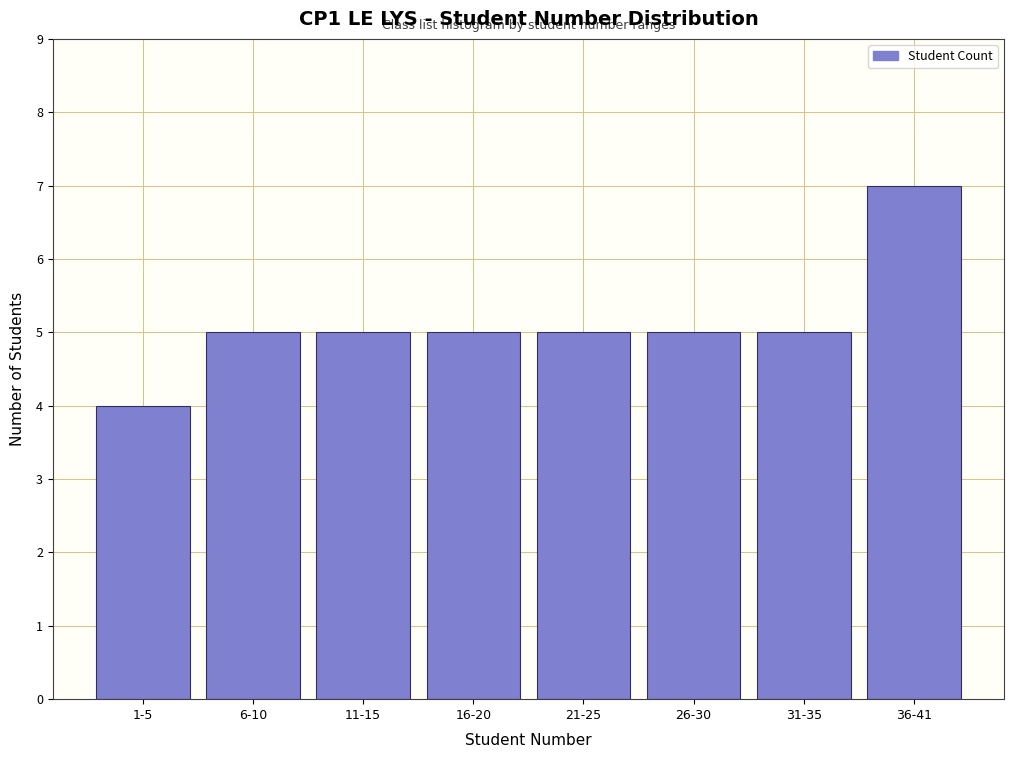

Reading left to right, transcribe all the data shown in this chart.

4	5	5	5	5	5	5	7